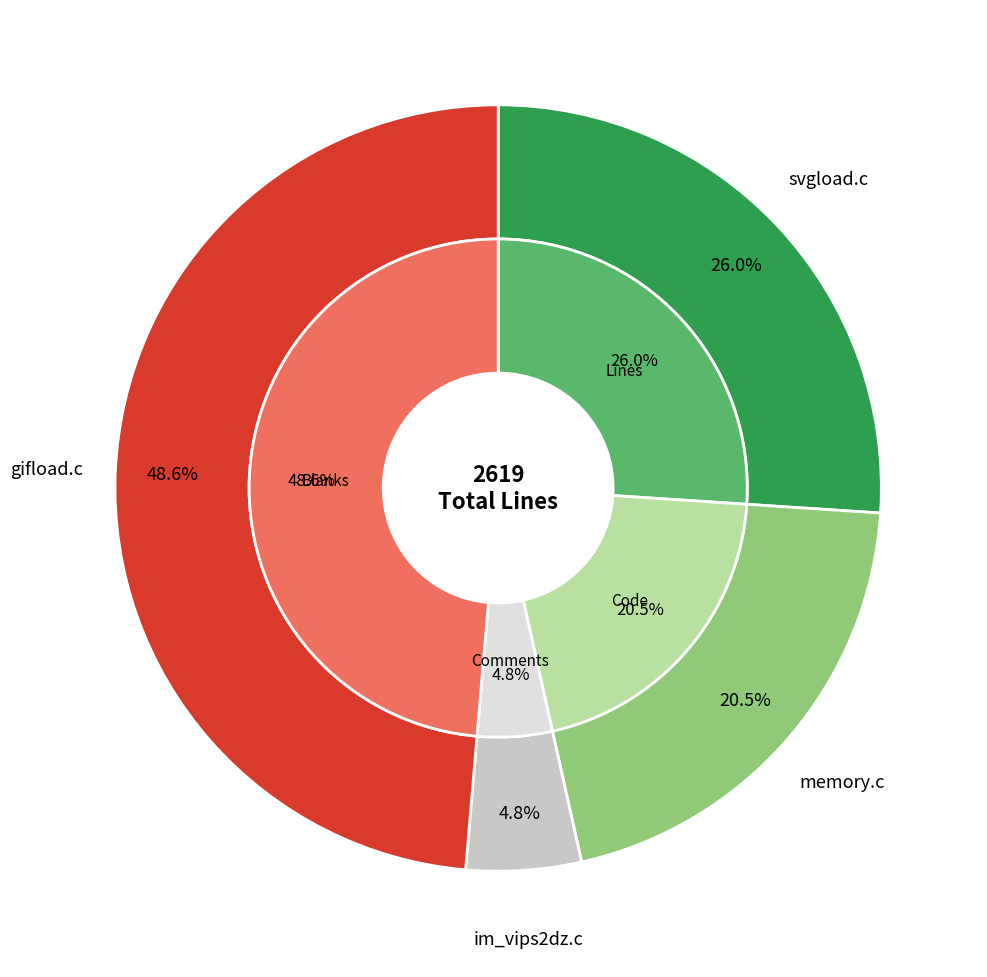

To the nearest percent, what is the combined percentage of svgload.c and memory.c?

47%